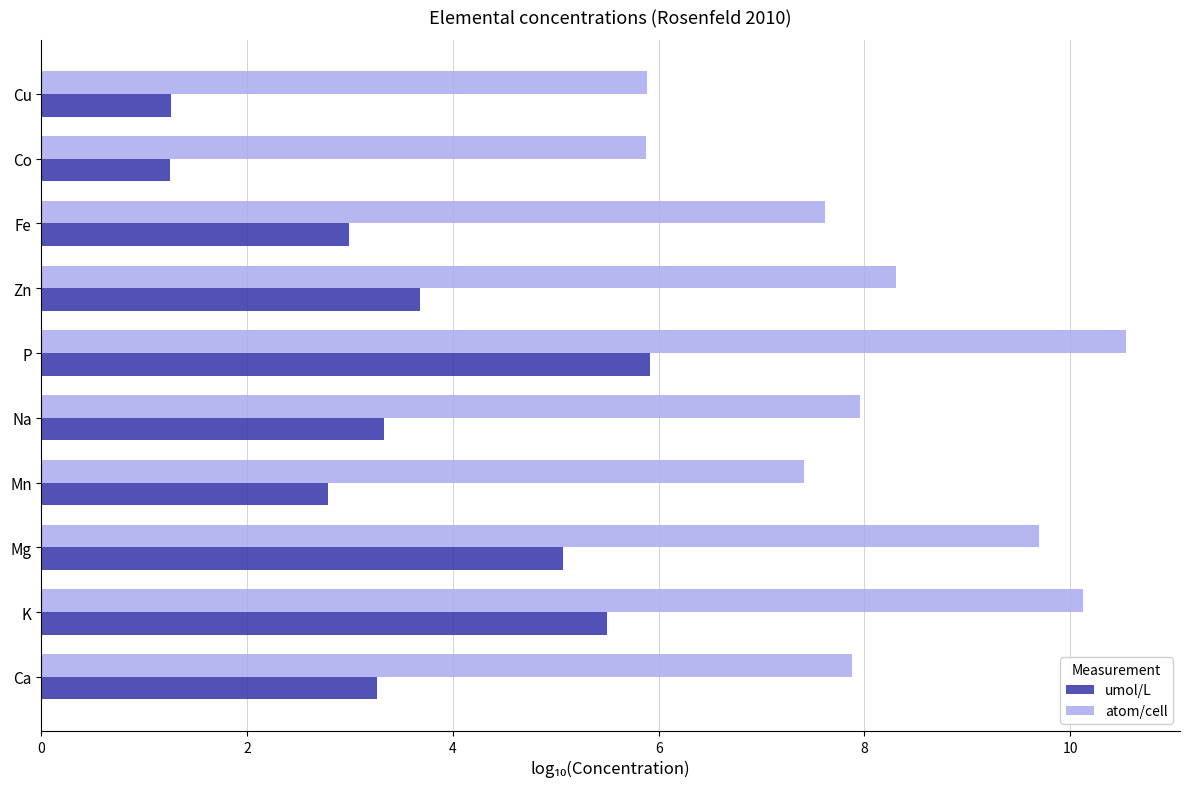

At which label does umol/L reach its peak?

P